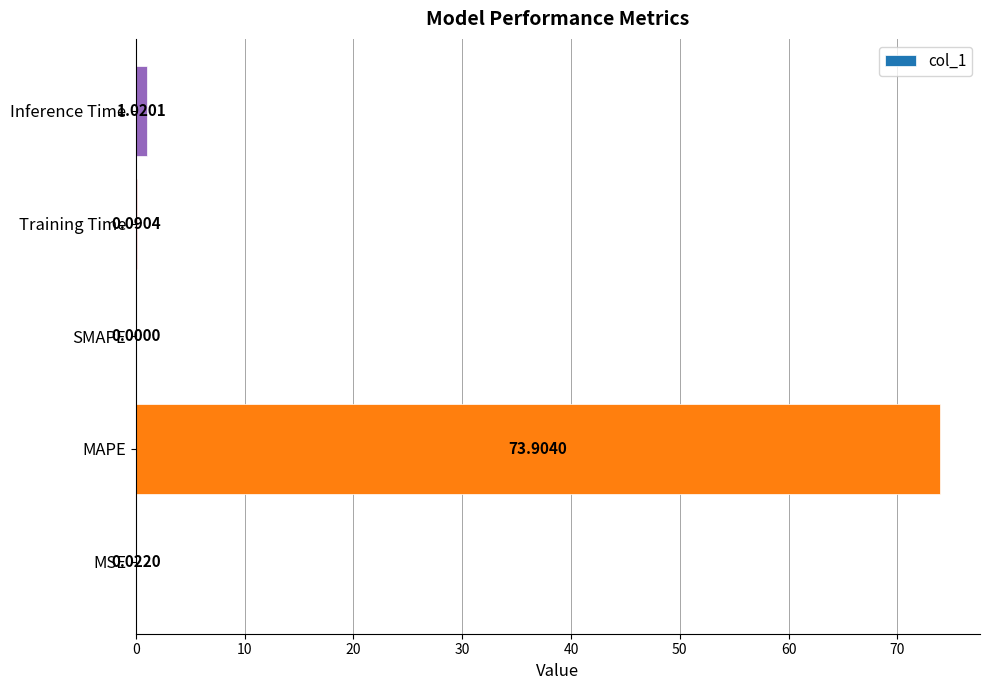

At which category does the chart reach its peak across all series?

MAPE